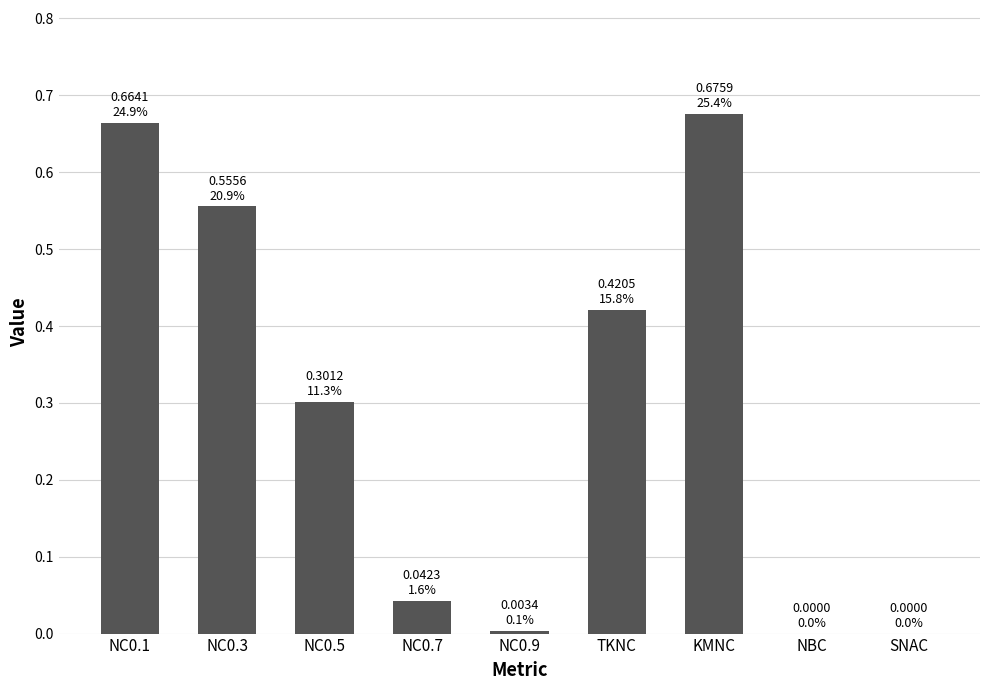

The chart shows a value of 0.4 at NC0.1. True or false?

False